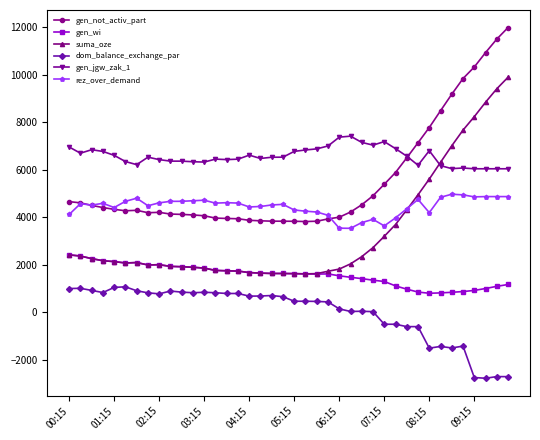

Rank the series by their average value, from highest to lowest.

gen_jgw_zak_1, gen_not_activ_part, rez_over_demand, suma_oze, gen_wi, dom_balance_exchange_par